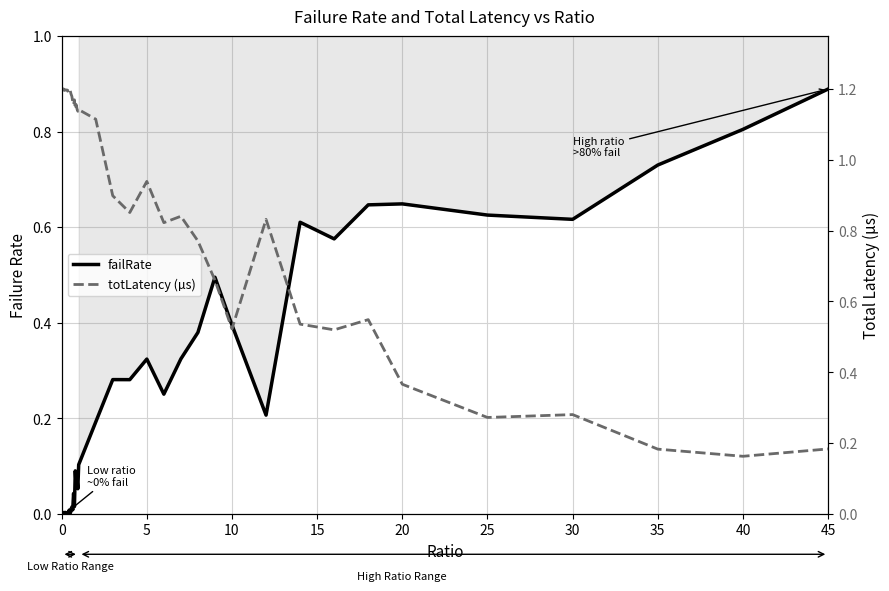

How many lines are shown in the chart?

2